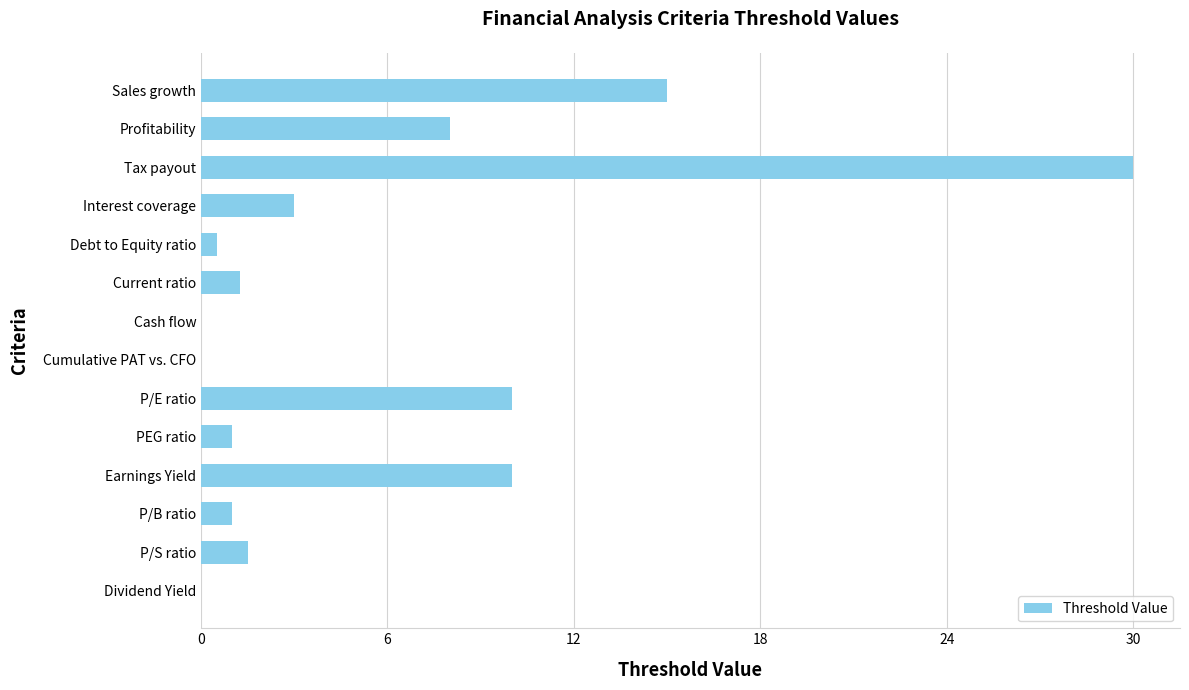

True or false: the data shows 3.0 at Interest coverage.

True